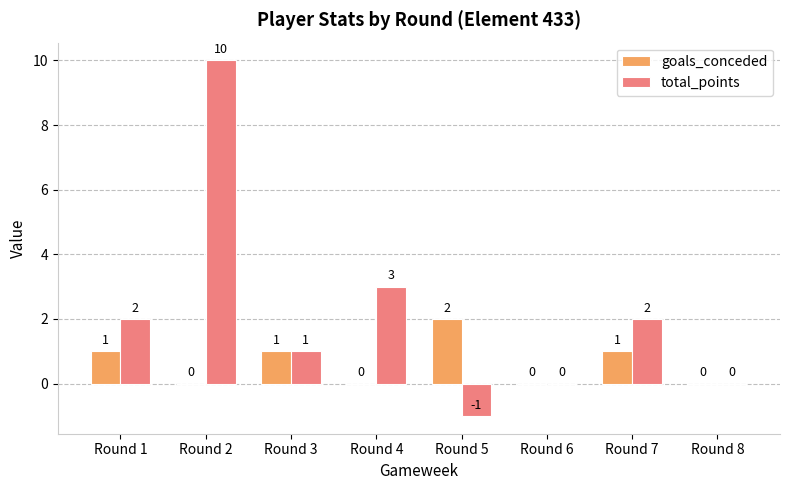

What is the sum of the total_points values at Round 4 and Round 1?

5